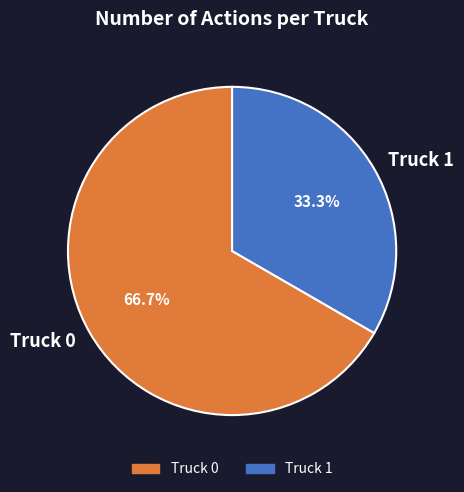

To the nearest percent, what is the difference between the Truck 0 and Truck 1 slice percentages?

33%